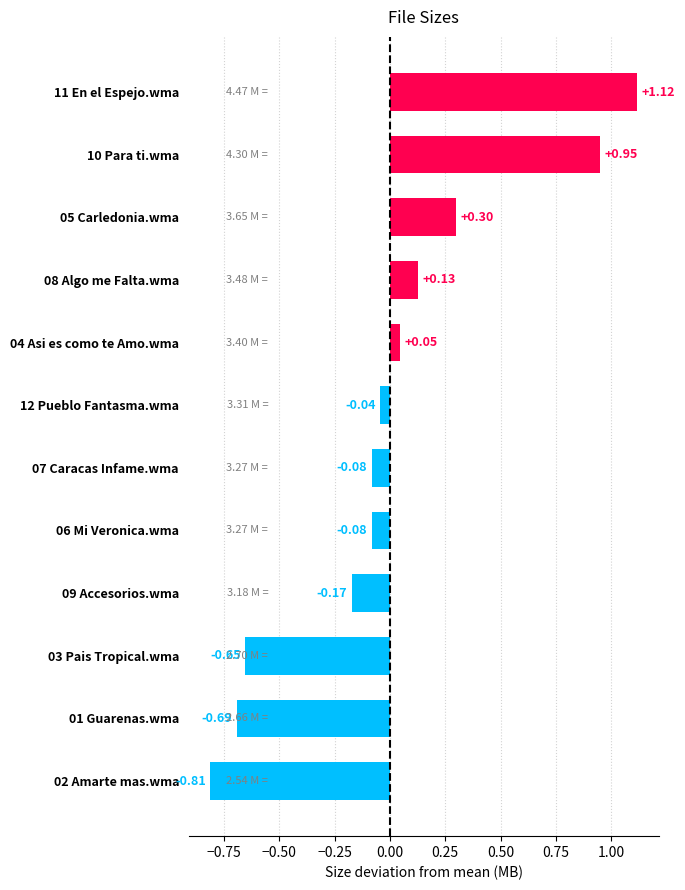

What is the change in value from 06 Mi Veronica.wma to 04 Asi es como te Amo.wma?

+0.1